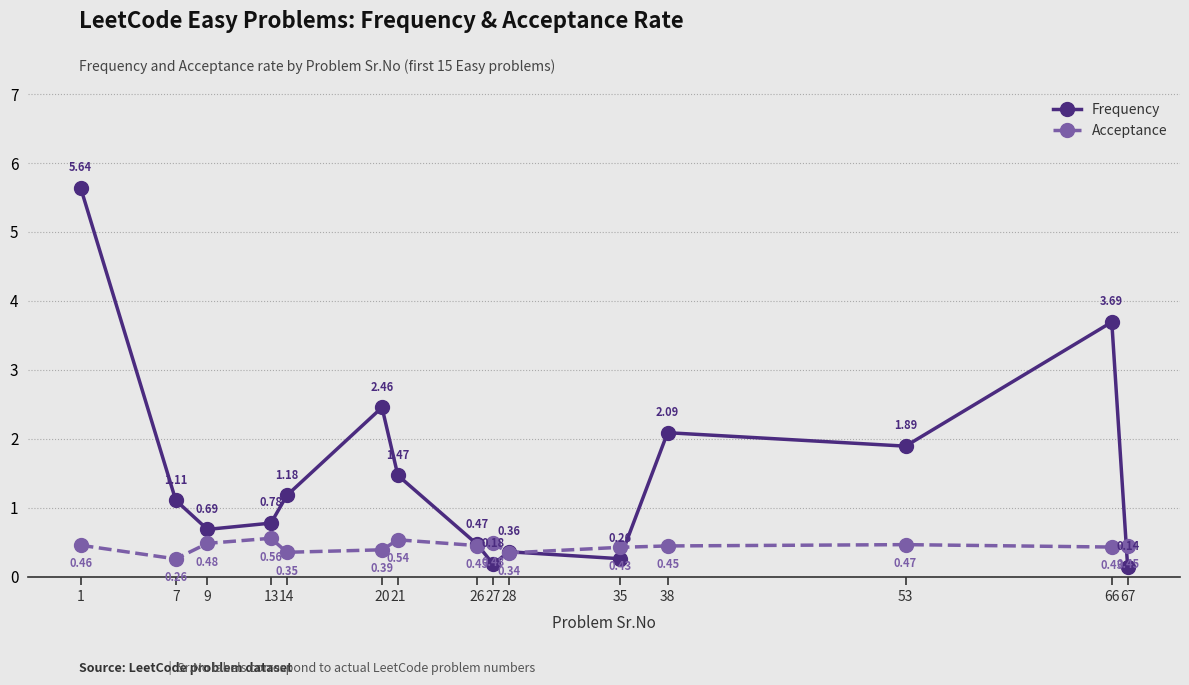

At how many categories does at least one series exceed 2?

4